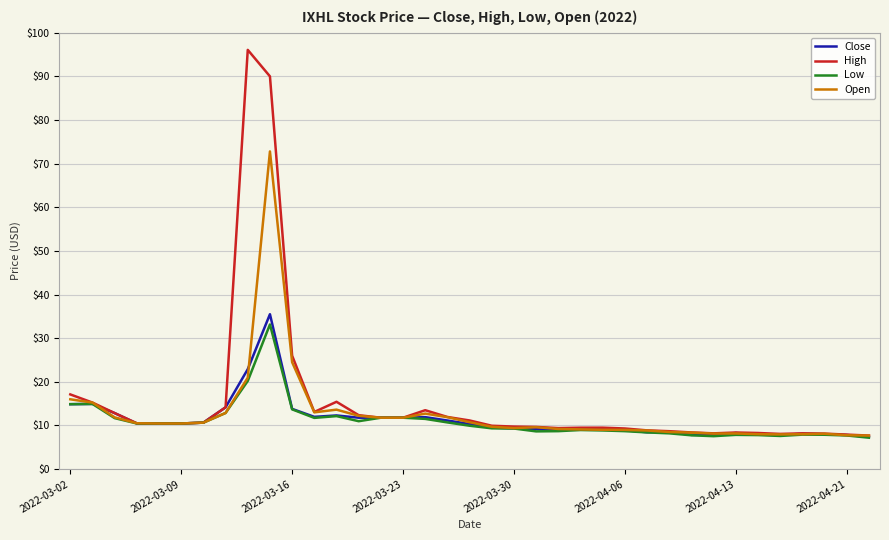

Which series has the largest total across all categories?

High